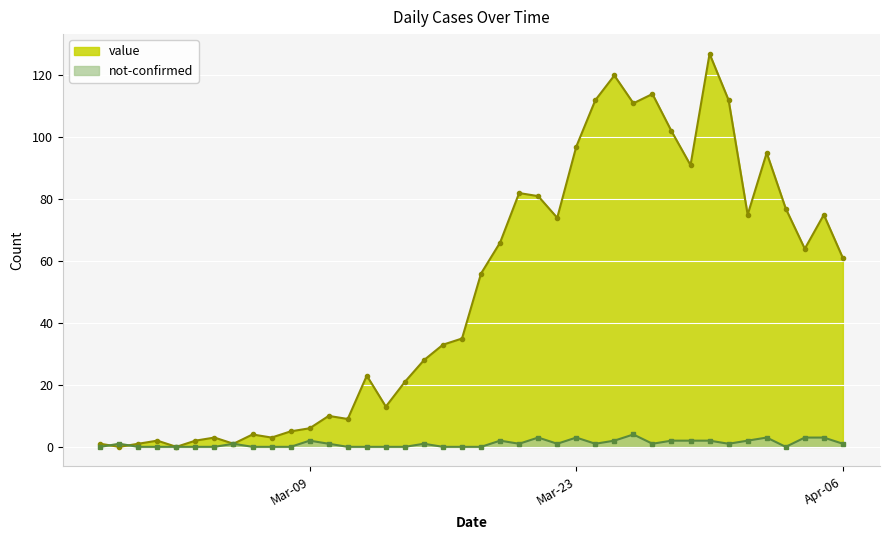

Which series has the largest range (max minus min)?

value